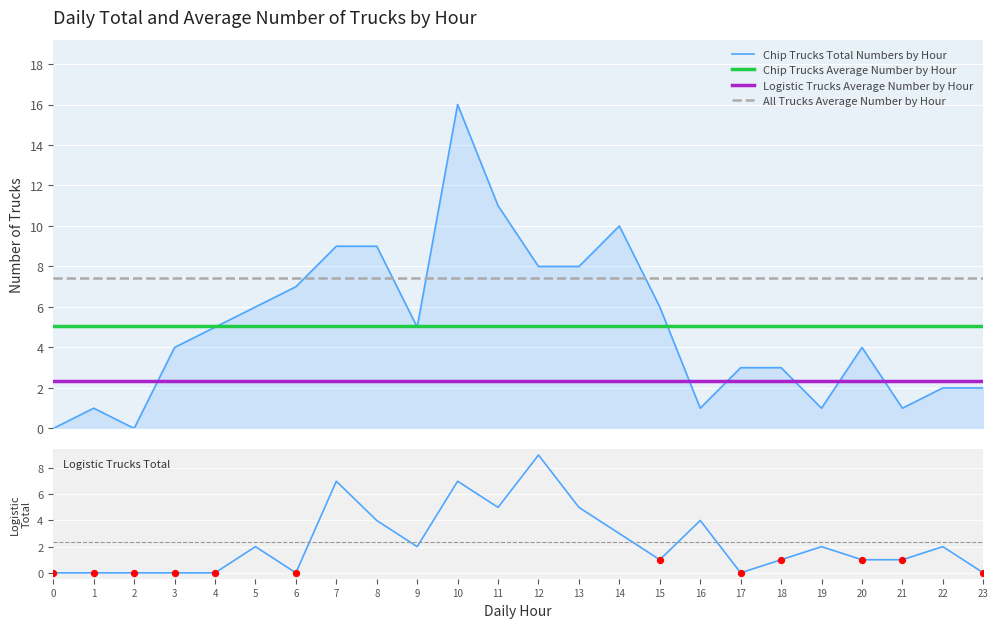

What is the maximum value for Logistic Trucks Average Number by Hour?

2.3